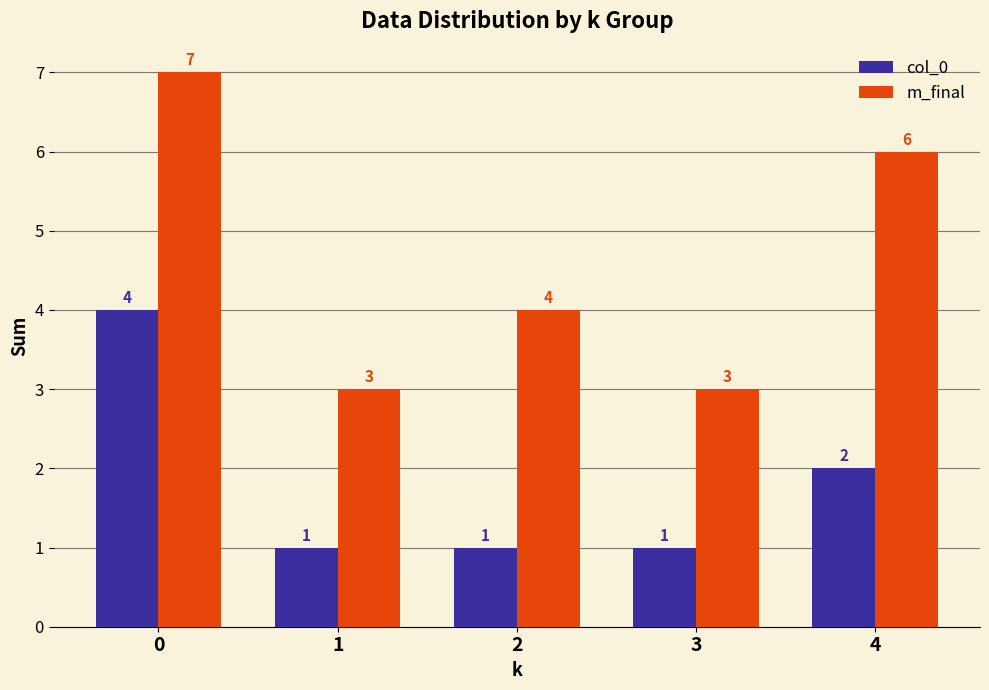

The m_final series shows 10 at 4. True or false?

False